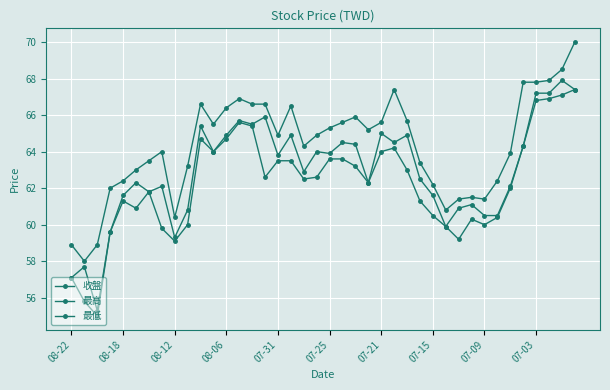

Is this an area chart (filled region under the line)?

No